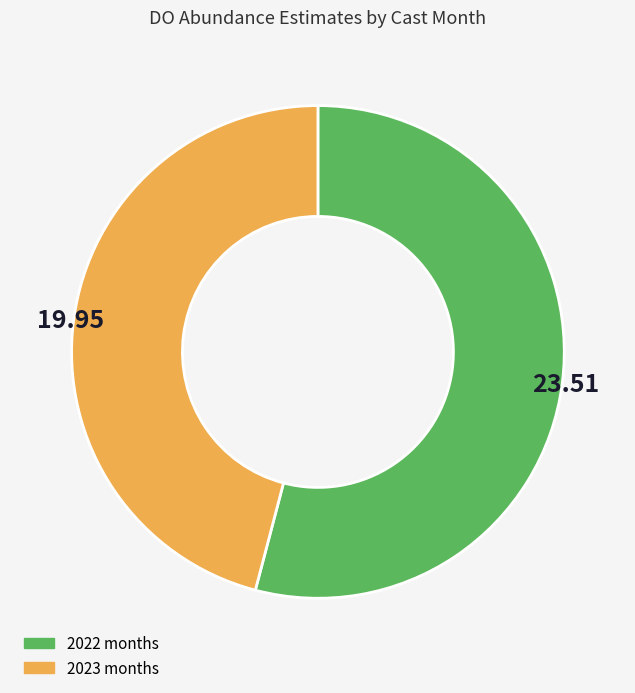

Which category has the biggest portion of the pie?

2022 months